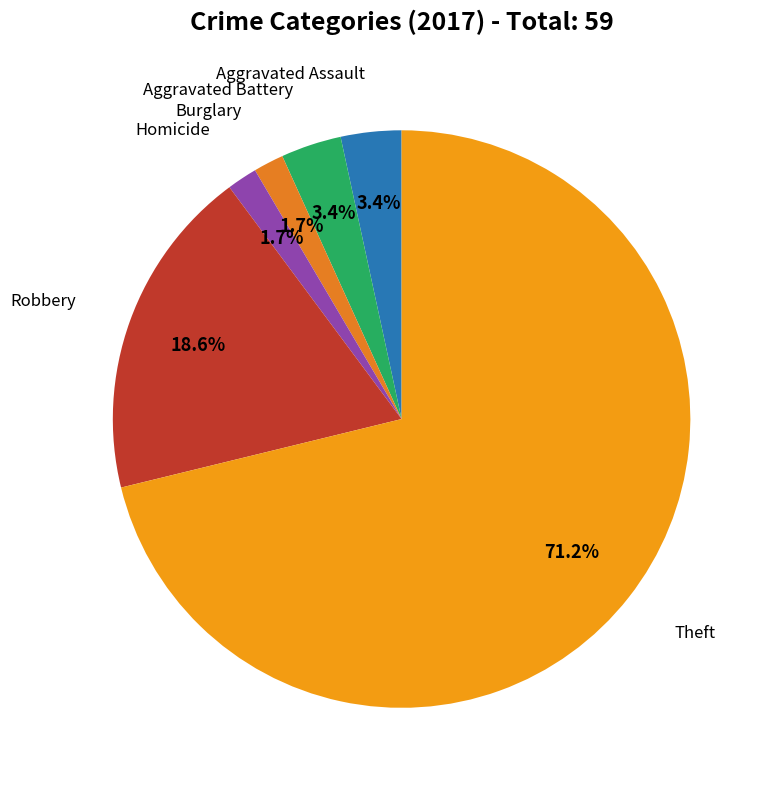

How many slices are in this pie chart?

6